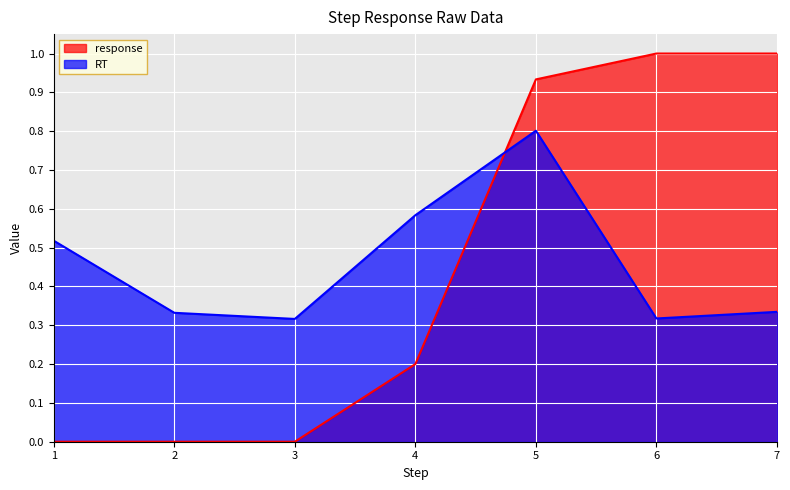

Count the number of data series in this chart.

2